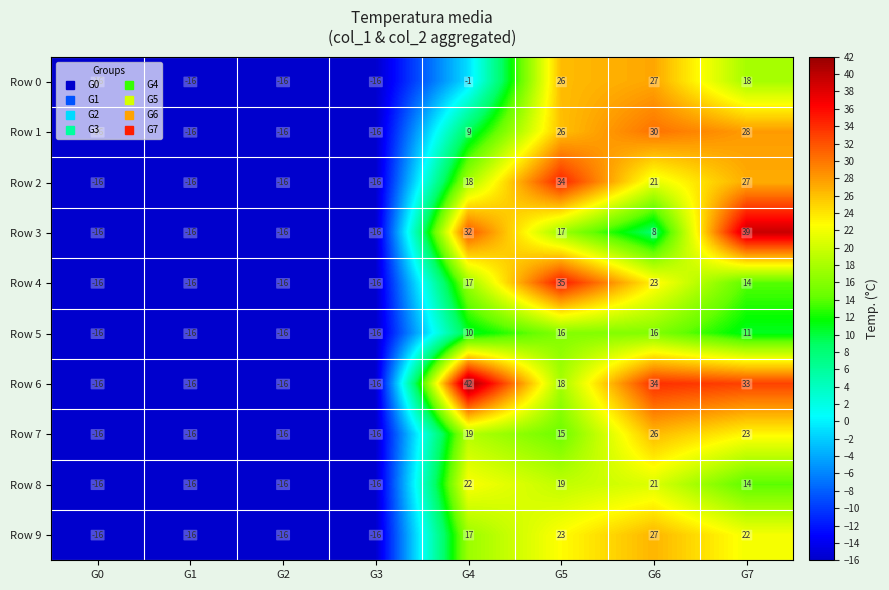

At which label does Row 4 first exceed 14?

G4